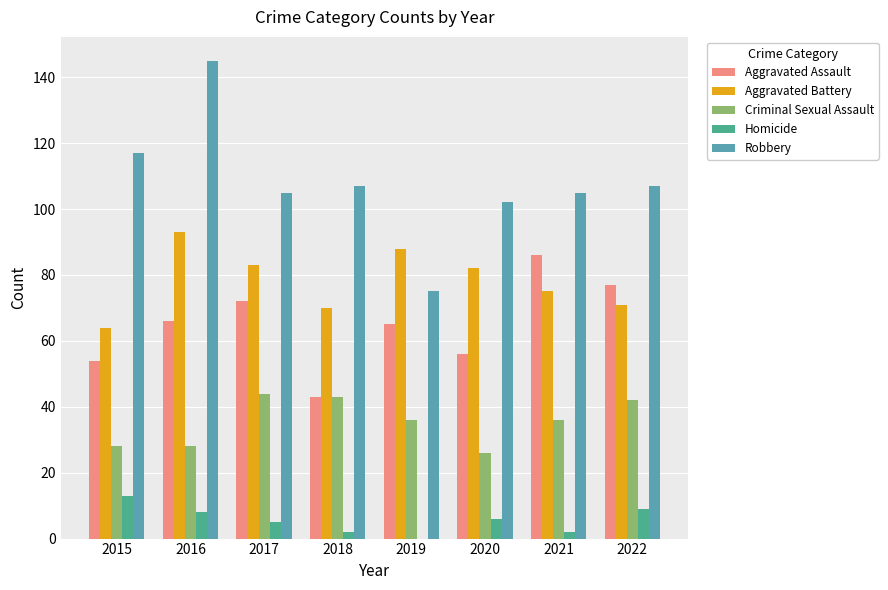

Reading right to left, list all the values displayed in this chart.

Aggravated Assault: 77	86	56	65	43	72	66	54
Aggravated Battery: 71	75	82	88	70	83	93	64
Criminal Sexual Assault: 42	36	26	36	43	44	28	28
Homicide: 9	2	6	0	2	5	8	13
Robbery: 107	105	102	75	107	105	145	117